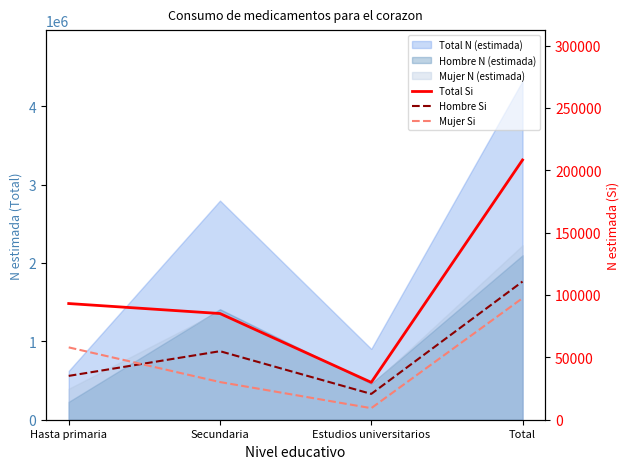

What is the total value across all series at Estudios universitarios?

59906